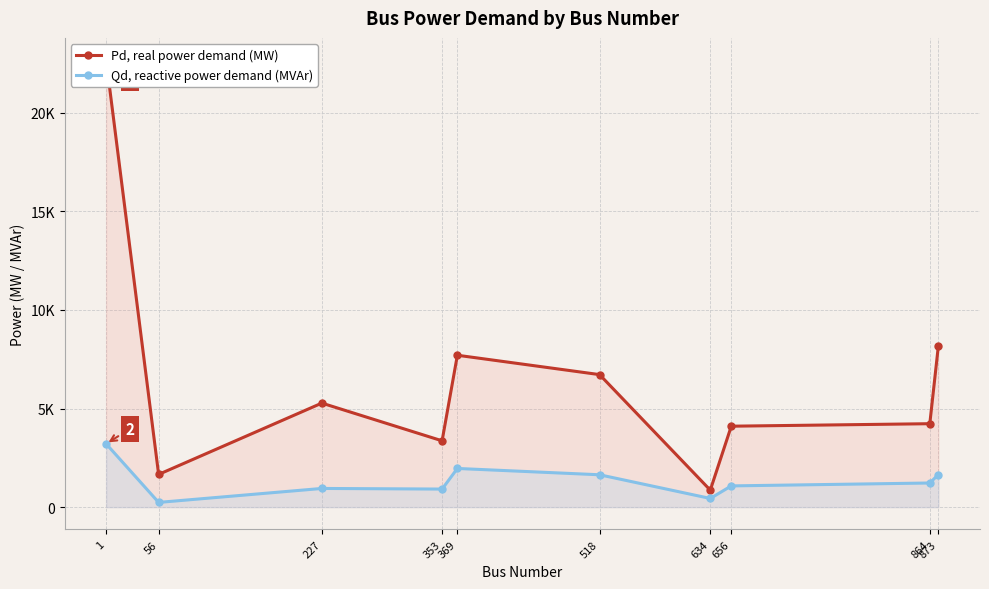

Reading left to right, transcribe all the data shown in this chart.

Pd, real power demand (MW): 1=22669.7	56=1660.6	227=5277.4	353=3364.6	369=7705.1	518=6722.4	634=861.7	656=4106.1	864=4232.2	873=8191.9
Qd, reactive power demand (MVAr): 1=3211.3	56=239.7	227=948.2	353=916.6	369=1962.3	518=1641.7	634=440.6	656=1077.1	864=1224.5	873=1654.8